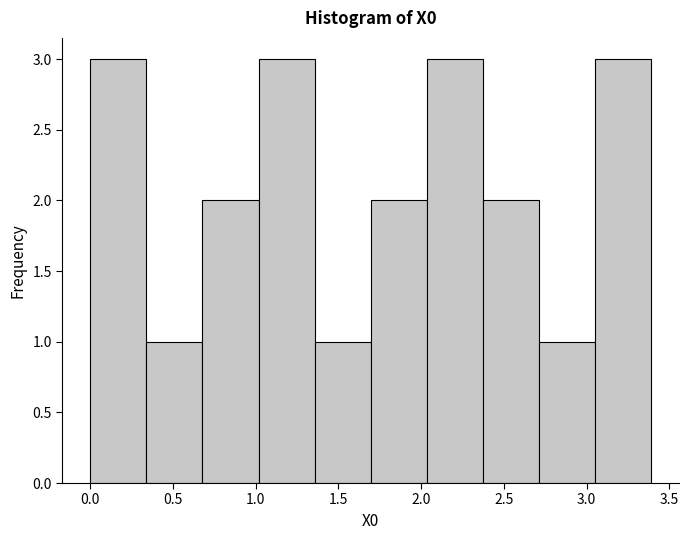

Reading left to right, list every bar in this chart as the range it spans on the x-axis followed by its height. Neither the bar edges nor the heights are printed on the chart, so give them approximately, as read against the axes.

0.00 to 0.35: 3
0.35 to 0.70: 1
0.70 to 1.00: 2
1.00 to 1.35: 3
1.35 to 1.70: 1
1.70 to 2.05: 2
2.05 to 2.35: 3
2.35 to 2.70: 2
2.70 to 3.05: 1
3.05 to 3.40: 3